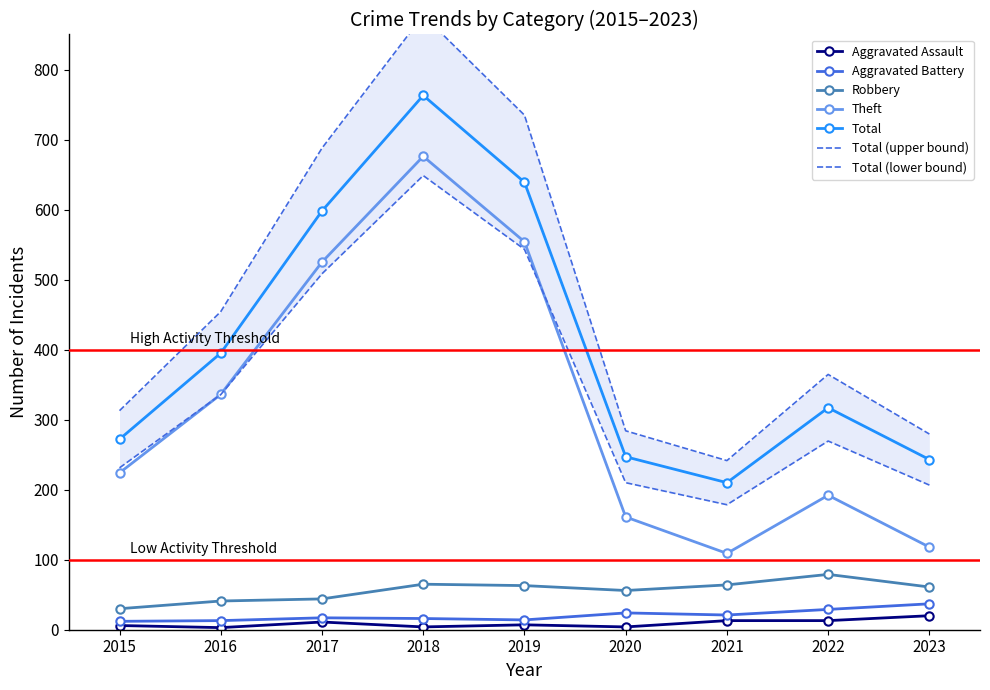

List the labels in order of Robbery value, largest first.

2022, 2018, 2021, 2019, 2023, 2020, 2017, 2016, 2015